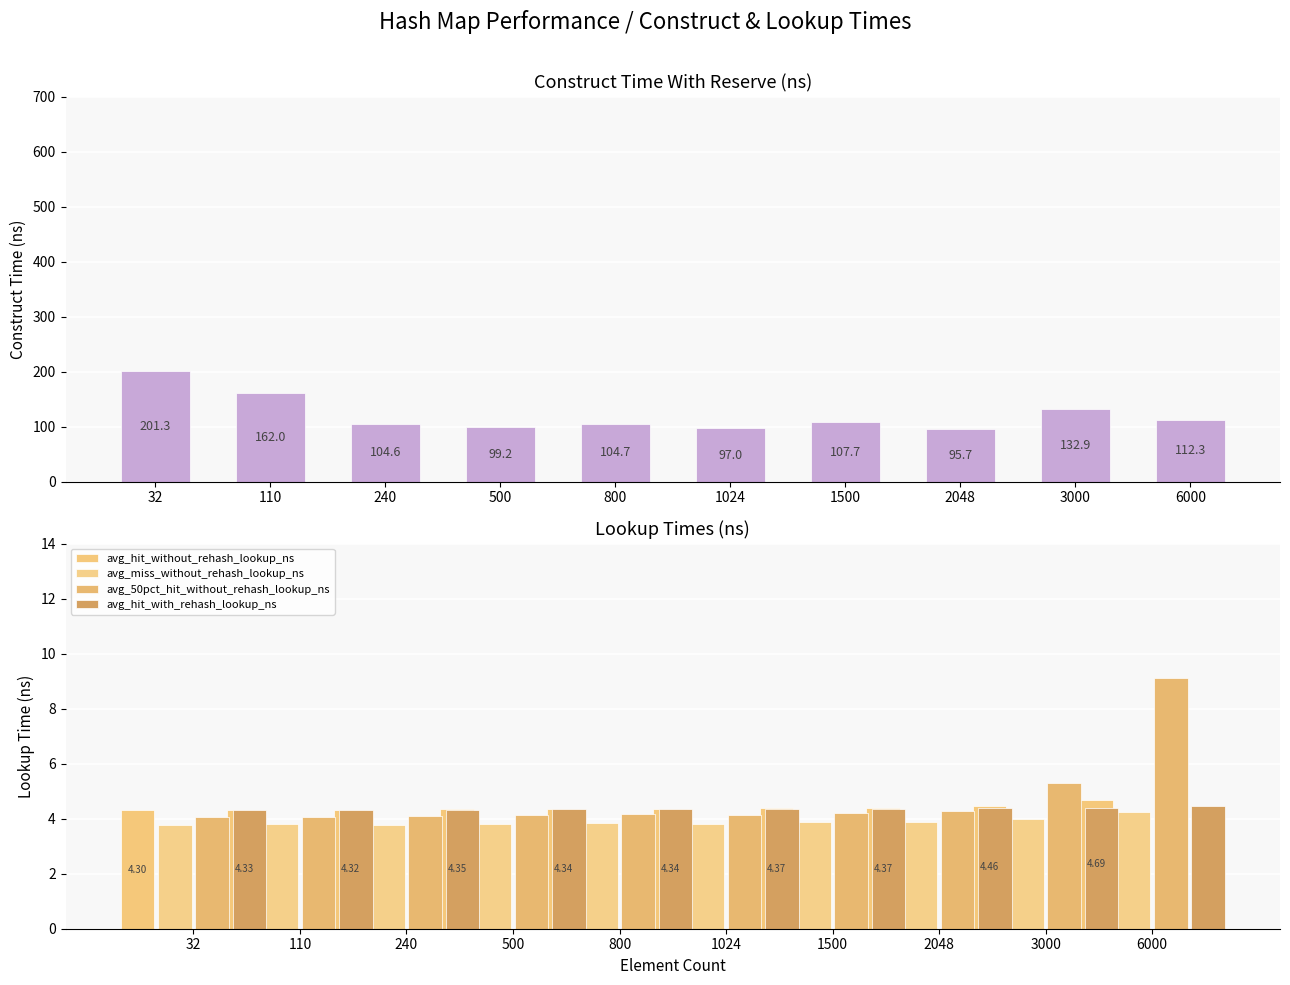

At which label does avg_miss_without_rehash_lookup_ns reach its minimum?

32